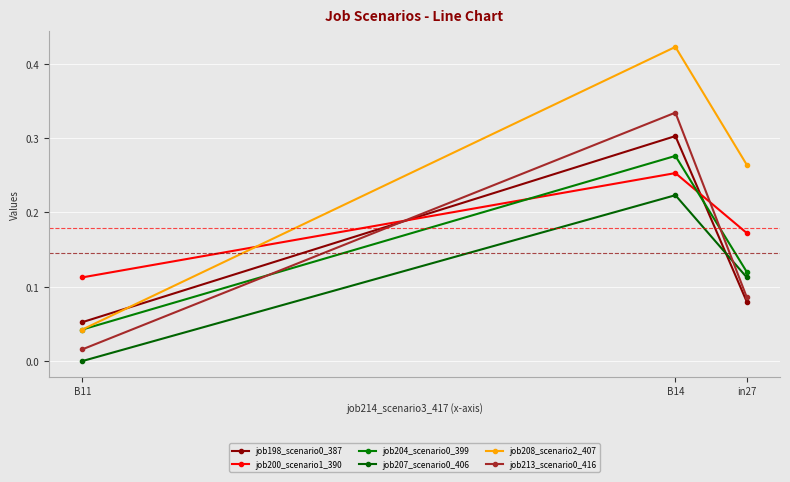

Which has a higher value, B11 or B14?

B14